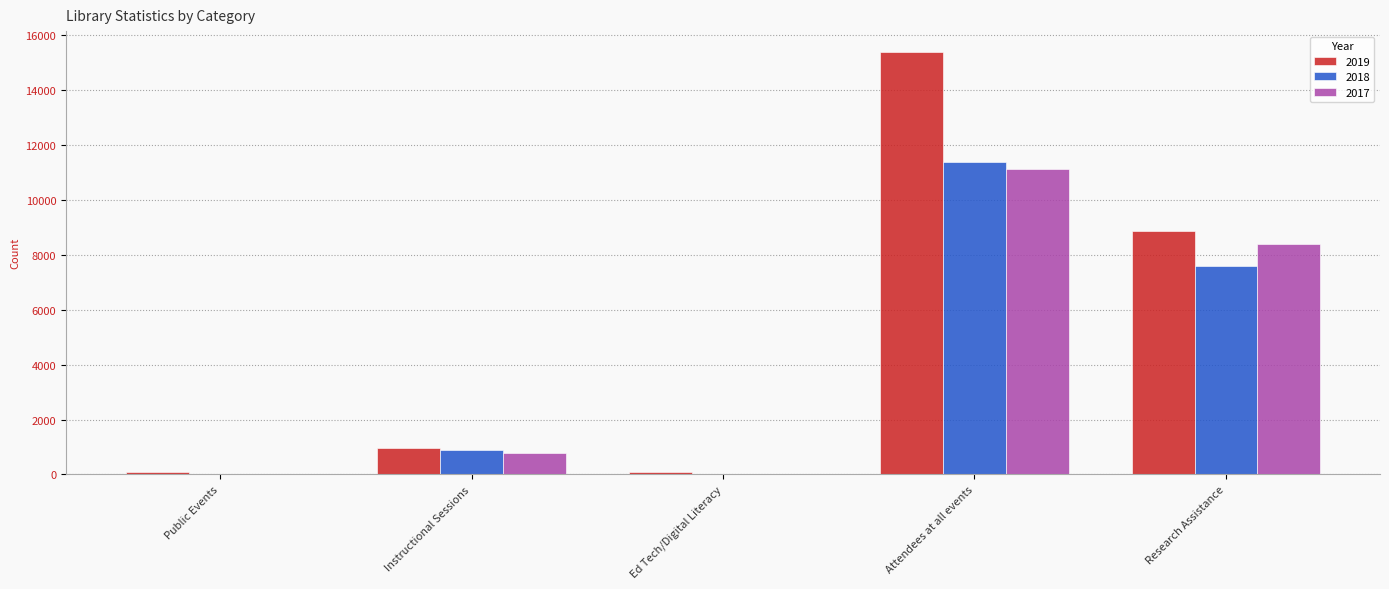

The value of 2019 at Attendees at all events is 15388. True or false?

True